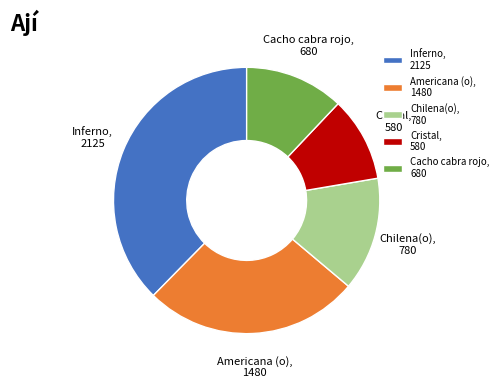

Is there any slice that represents more than half of the pie?

No